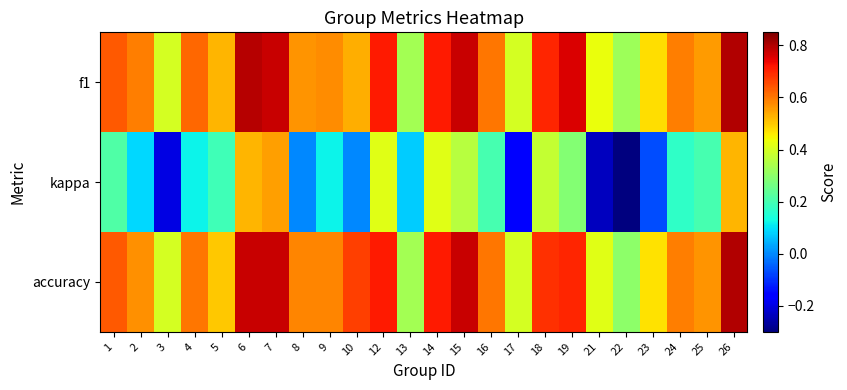

Reading left to right, list all the values displayed in this chart.

f1: 1=0.6	2=0.6	3=0.4	4=0.6	5=0.5	6=0.8	7=0.8	8=0.6	9=0.6	10=0.5	12=0.7	13=0.3	14=0.7	15=0.8	16=0.6	17=0.4	18=0.7	19=0.8	21=0.4	22=0.3	23=0.5	24=0.6	25=0.6	26=0.8
kappa: 1=0.2	2=0.1	3=-0.2	4=0.1	5=0.2	6=0.5	7=0.6	8=0.0	9=0.1	10=0.0	12=0.4	13=0.1	14=0.4	15=0.4	16=0.2	17=-0.2	18=0.4	19=0.3	21=-0.2	22=-0.3	23=-0.1	24=0.2	25=0.2	26=0.5
accuracy: 1=0.6	2=0.6	3=0.4	4=0.6	5=0.5	6=0.8	7=0.8	8=0.6	9=0.6	10=0.7	12=0.7	13=0.3	14=0.7	15=0.8	16=0.6	17=0.4	18=0.7	19=0.7	21=0.4	22=0.3	23=0.5	24=0.6	25=0.6	26=0.8